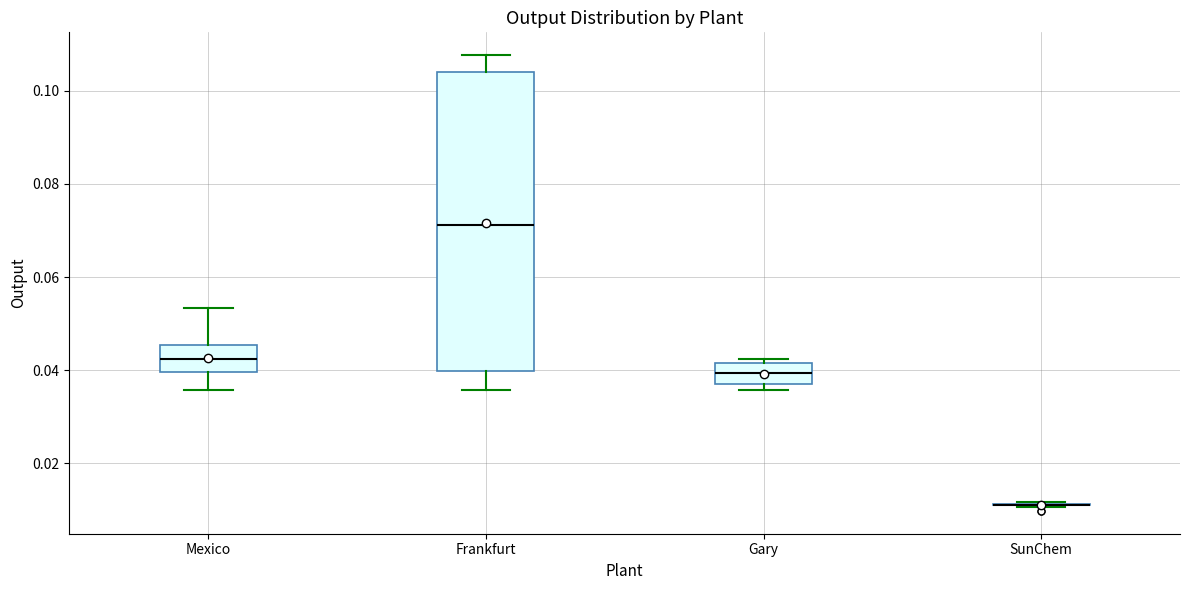

Which box is the tallest, from its lower edge to its upper edge?

Frankfurt